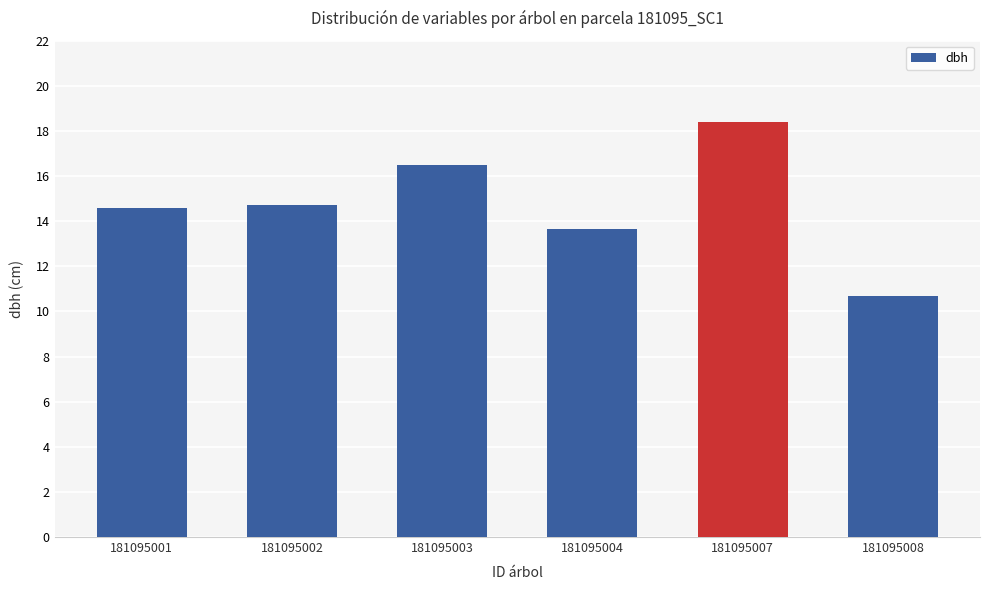

Which has a higher value, 181095004 or 181095002?

181095002